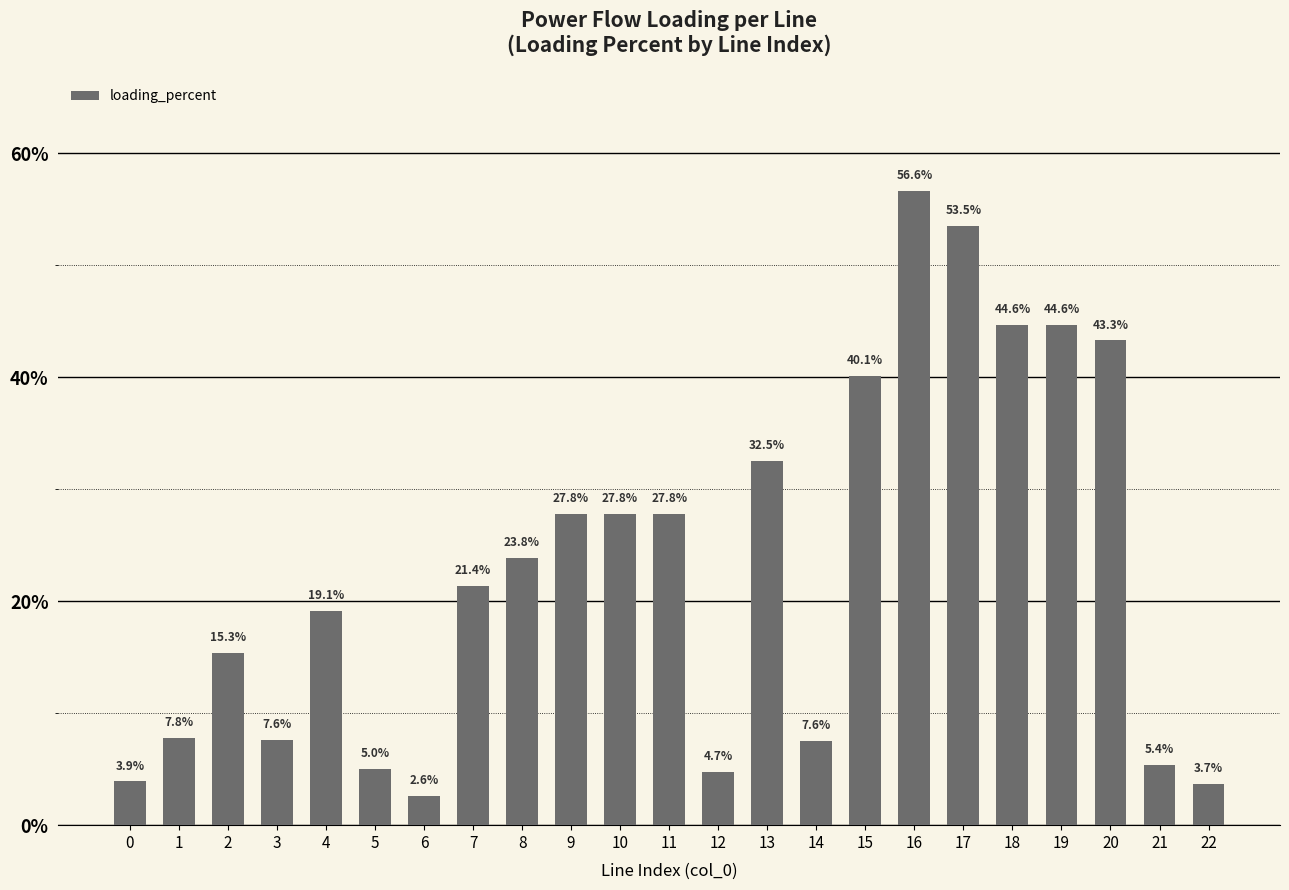

What is the difference between the maximum and minimum values?

54.0